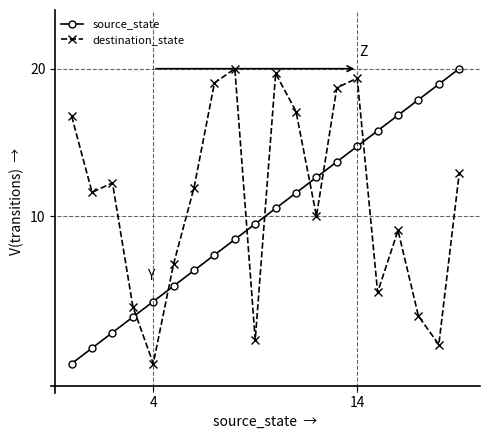

After their last crossing, which series has the higher values: destination_state or source_state?

source_state